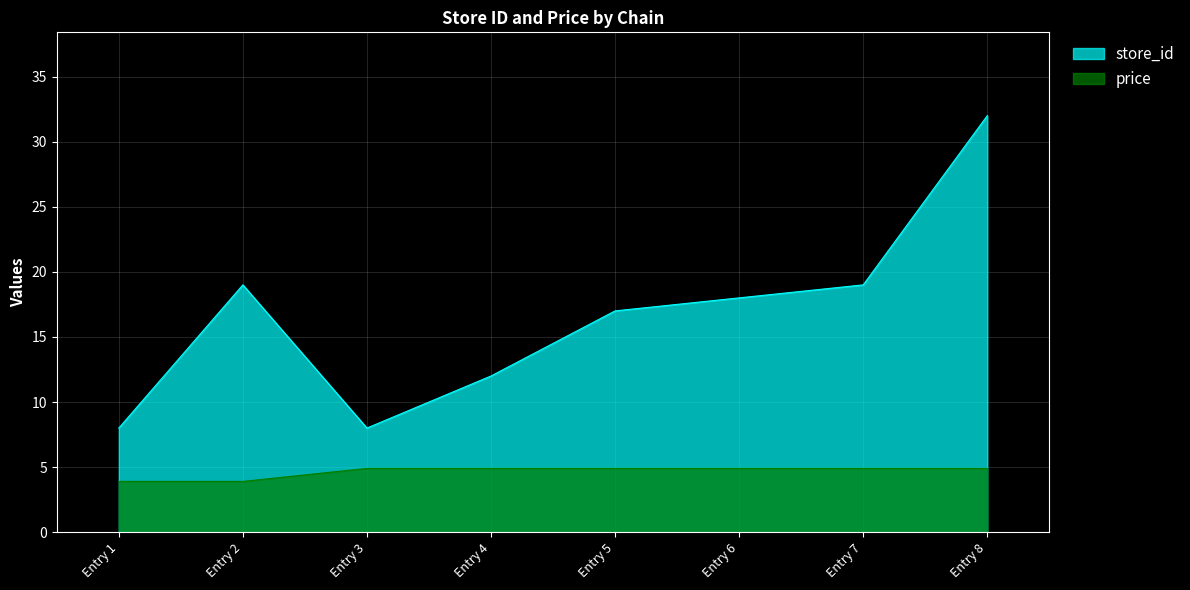

What is the maximum value for store_id?

32.0